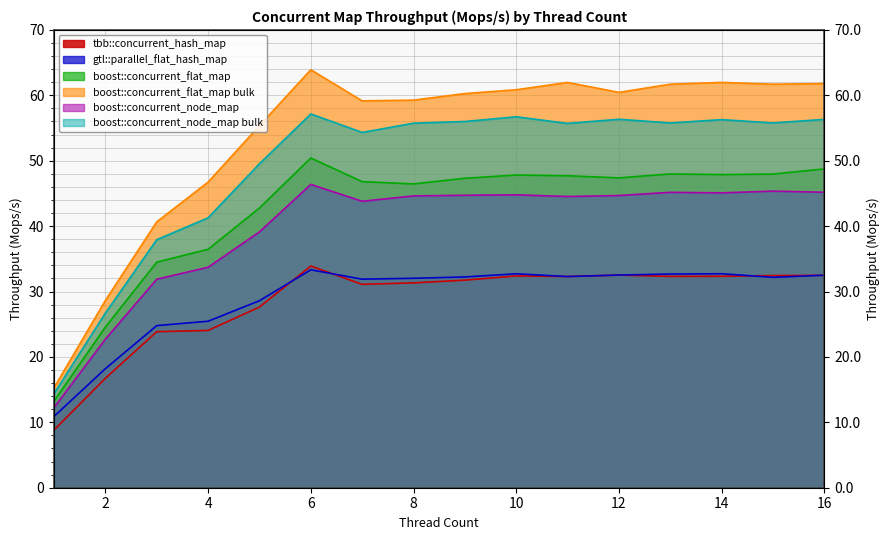

True or false: boost::concurrent_flat_map bulk and tbb::concurrent_hash_map cross at least once.

False